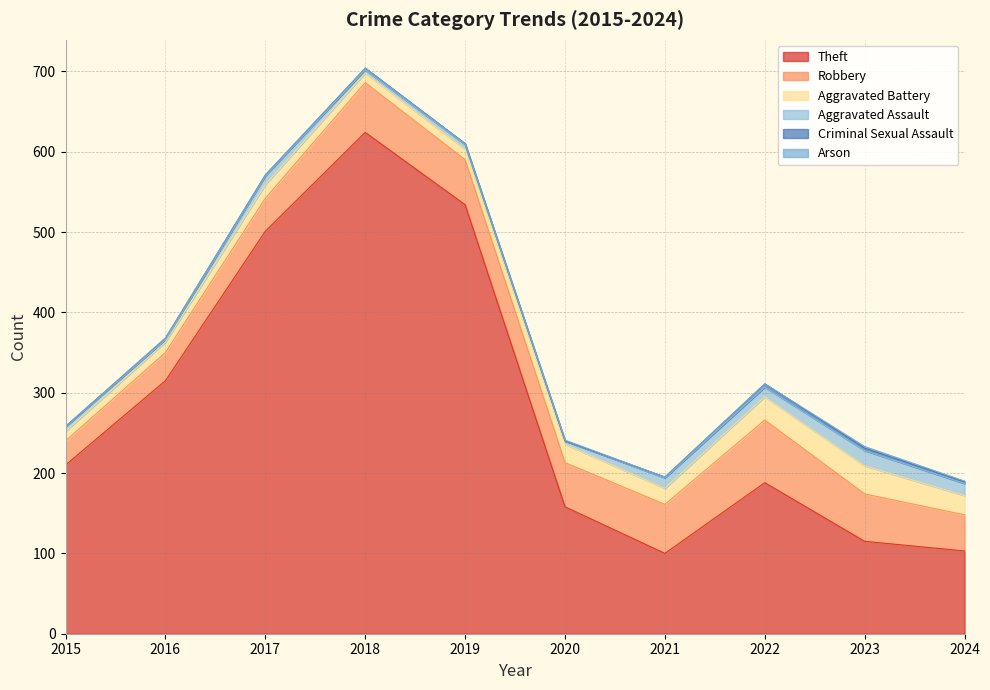

Is it true that Theft equals 163 at 2023?

False